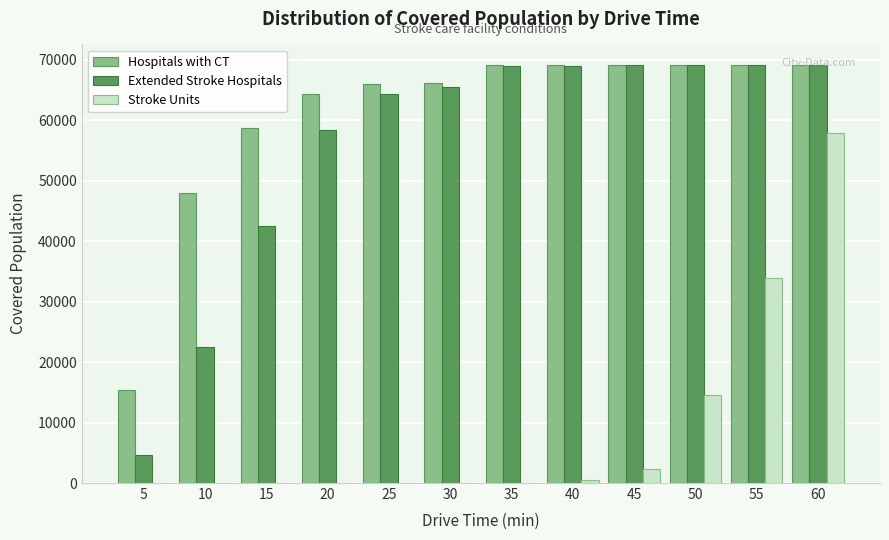

The value of Stroke Units at 20 is 0. True or false?

True